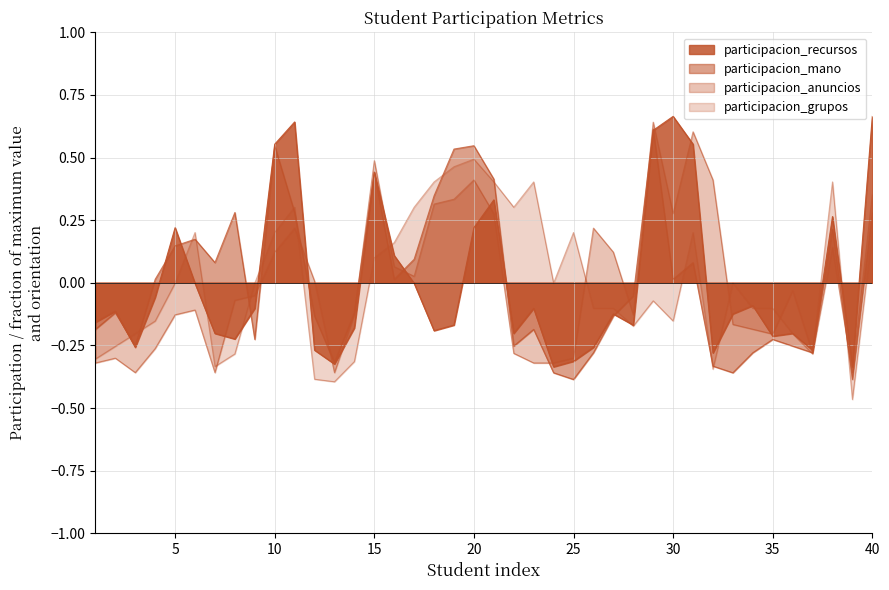

Between which two adjacent categories do participacion_grupos and participacion_recursos first intersect?

2 and 3